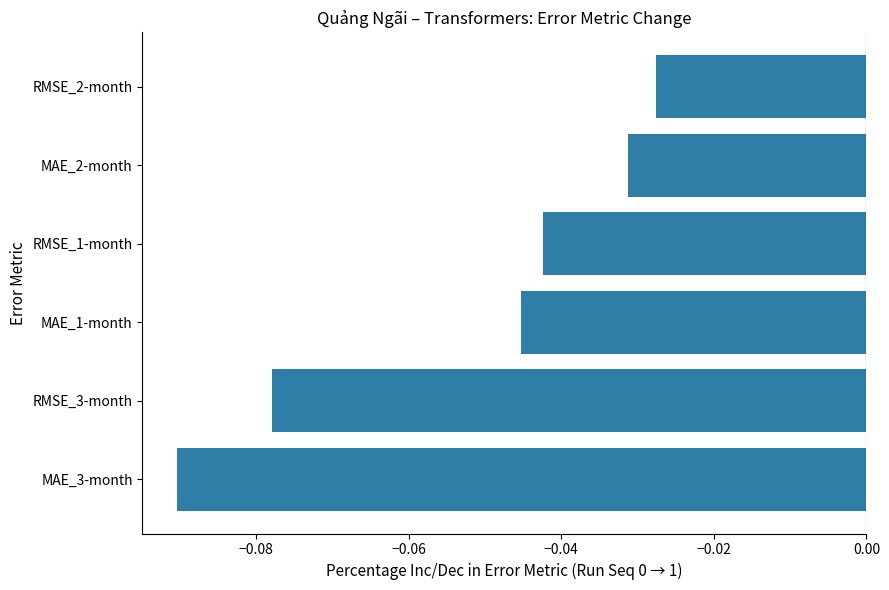

What is the difference between the maximum and minimum values?

0.1